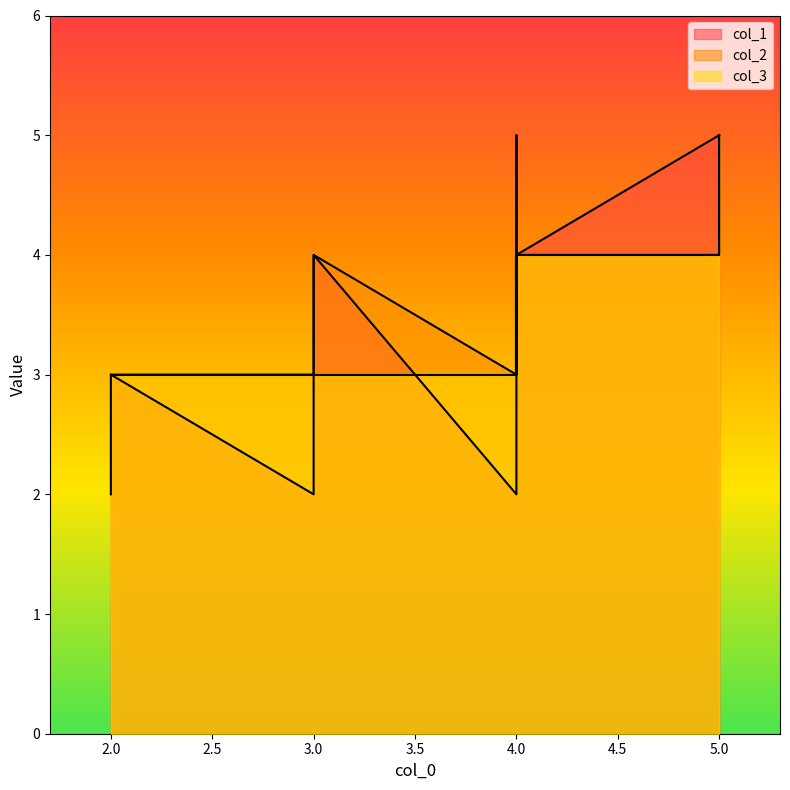

What is the maximum value shown in the chart?

5